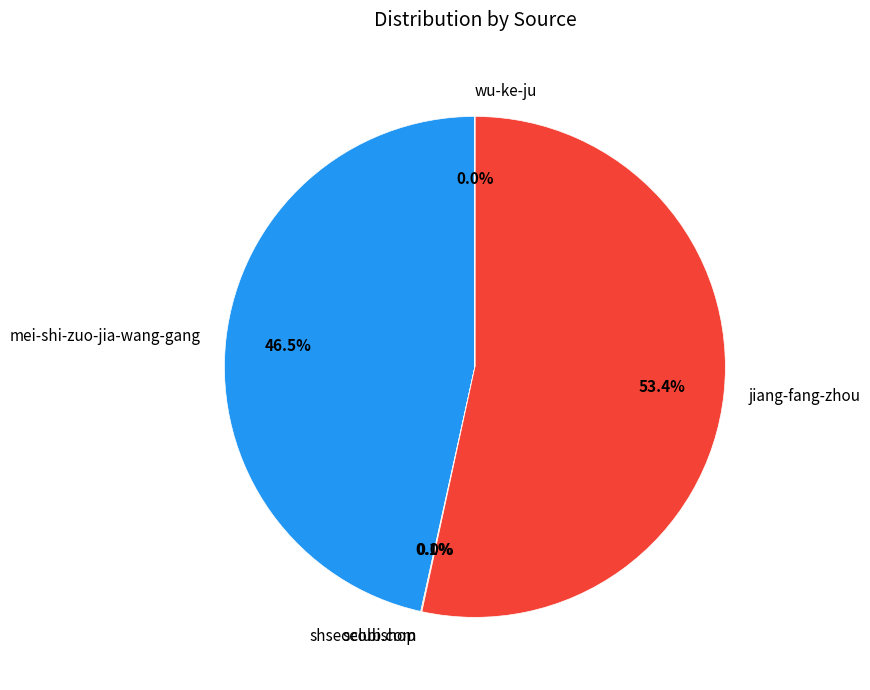

What is the largest slice in the pie chart?

jiang-fang-zhou